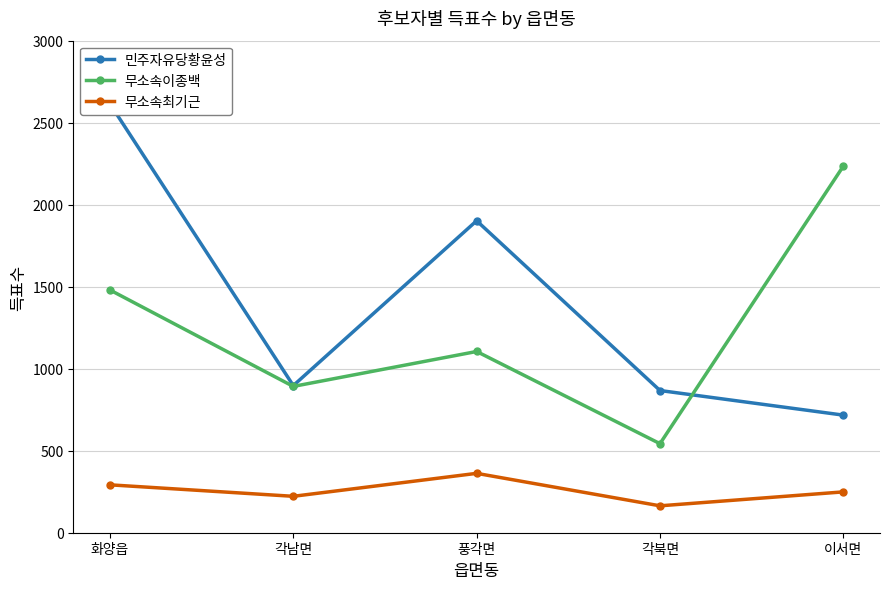

Which category has the highest value in the 무소속이종백 series?

이서면